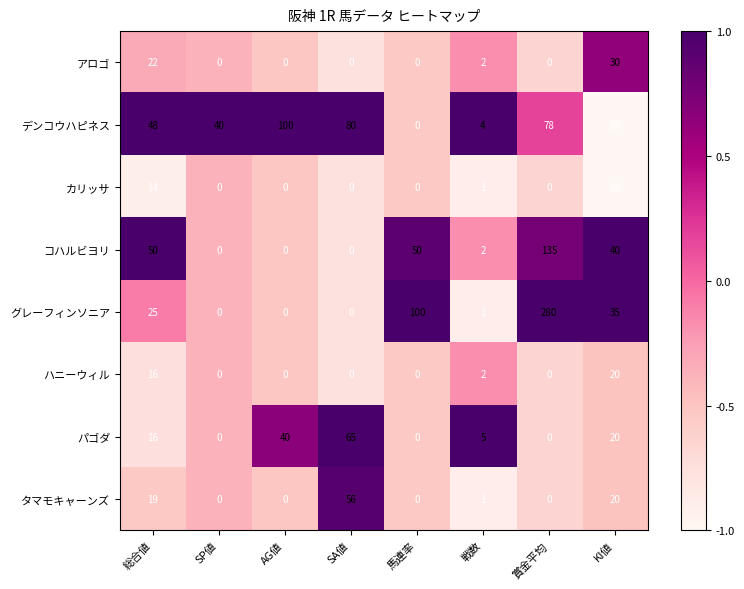

Between SP値 and AG値, which series saw the biggest shift?

デンコウハピネス